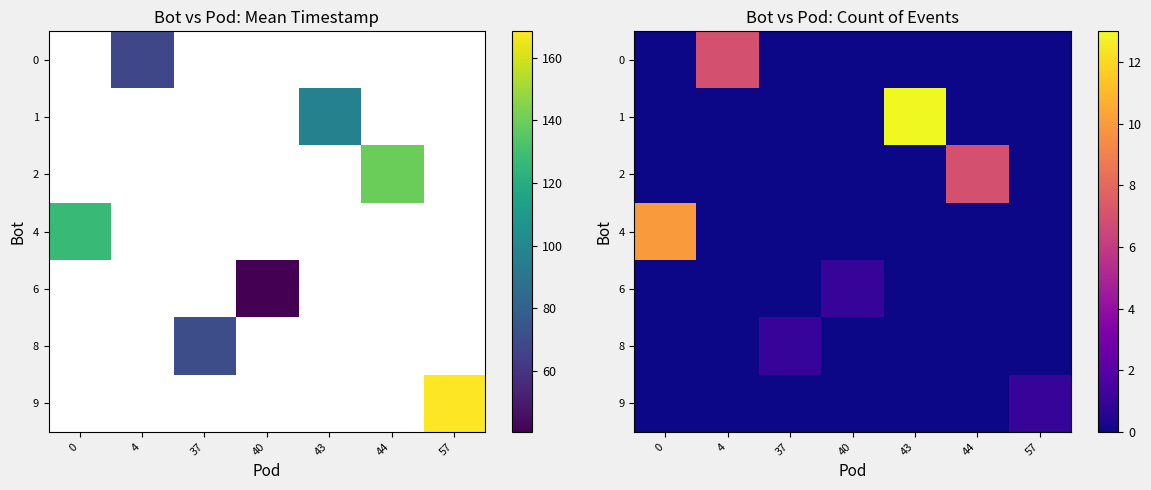

Count the number of data series in this chart.

7